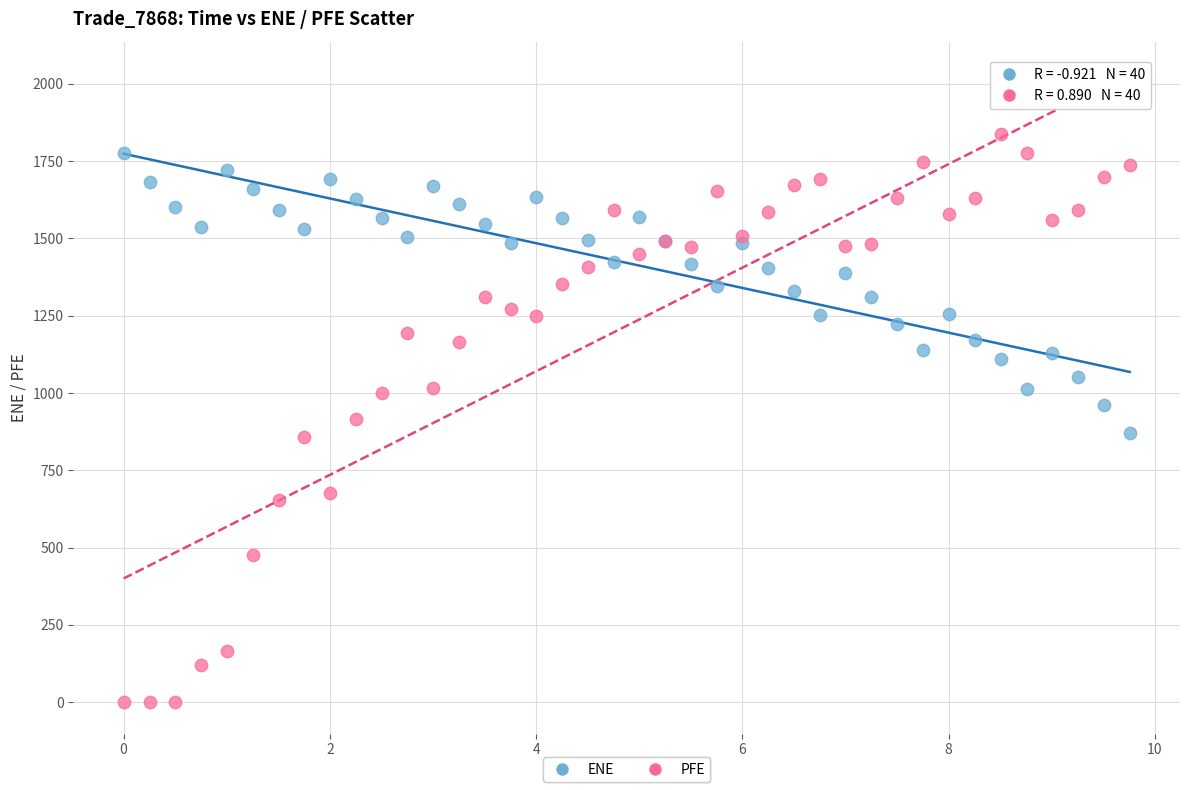

What are all the series names shown in the legend?

ENE, PFE